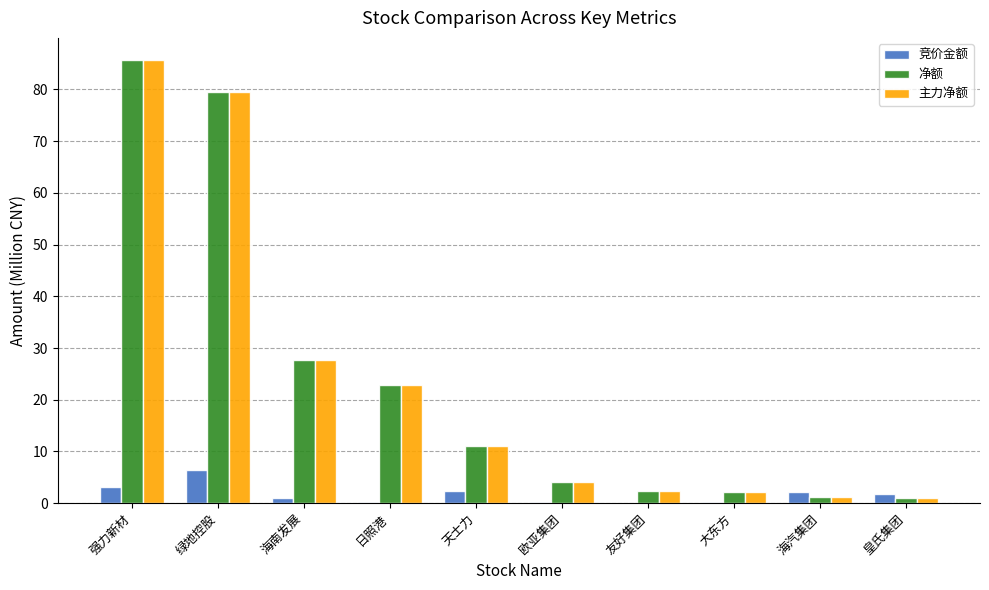

At which category is the sum across all series the highest?

强力新材